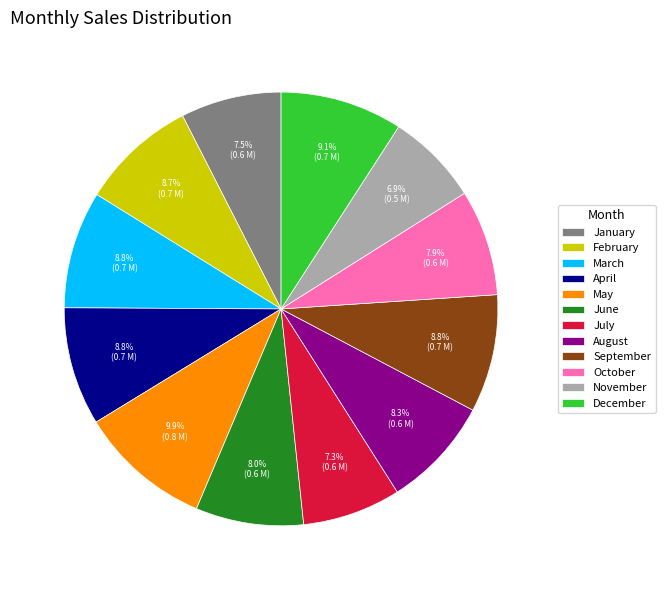

To the nearest percent, what is the average slice percentage?

8%